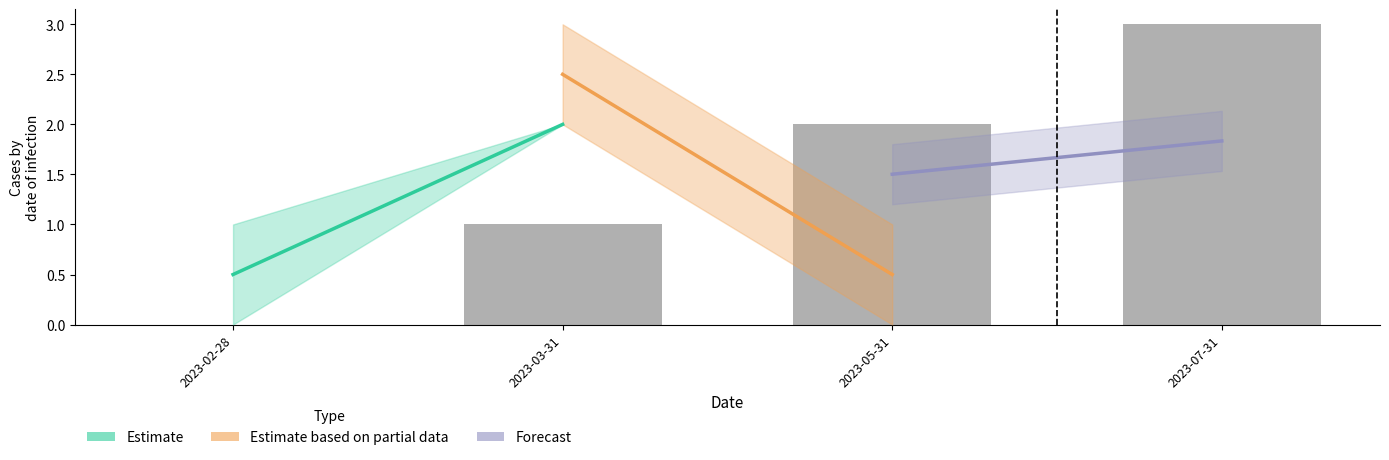

What is the sum of the values at 2023-02-28 and 2023-07-31?

3